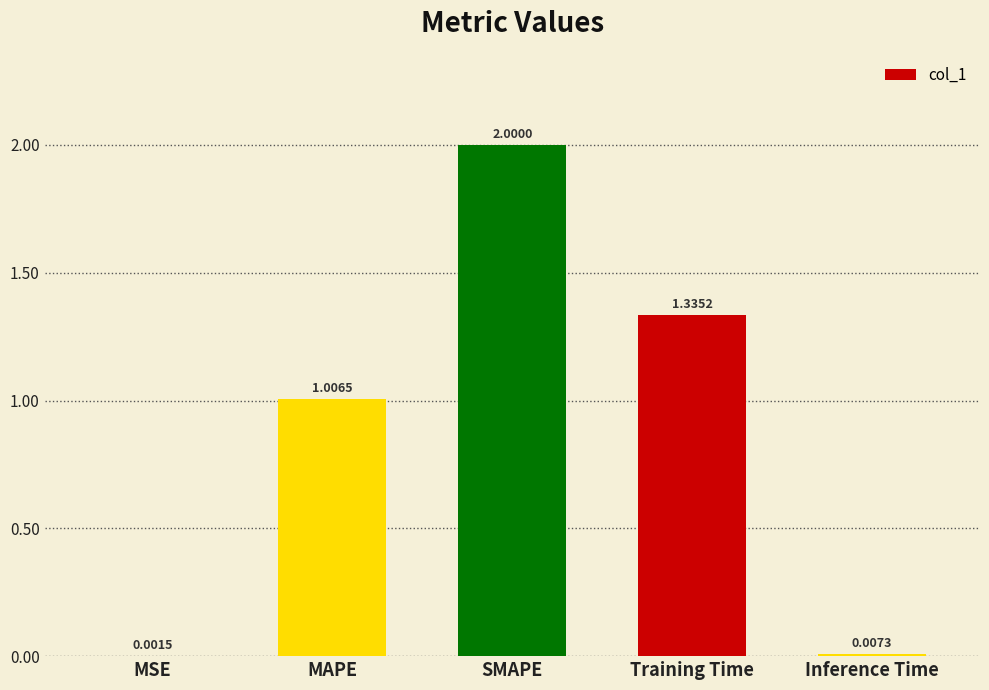

What is the sum of all values?

4.4